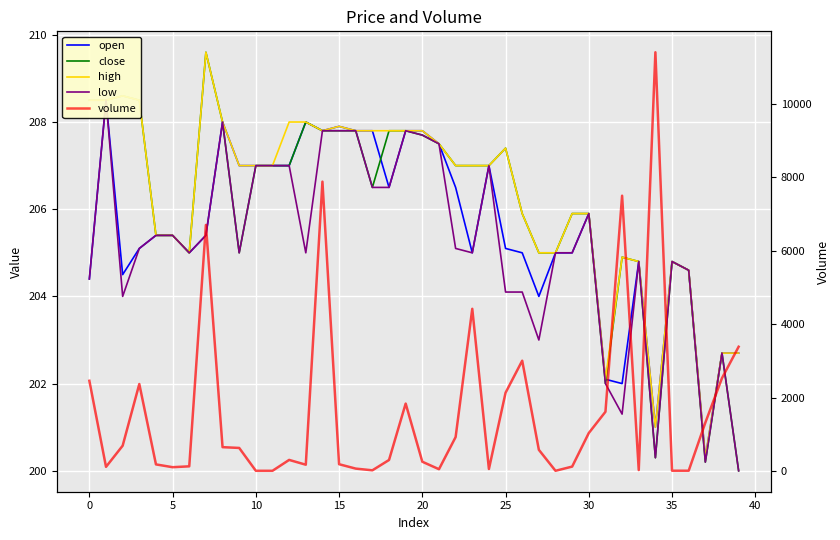

Reading left to right, what are all the values shown in this chart?

open: 204.4	208.5	204.5	205.1	205.4	205.4	205.0	205.4	208.0	207.0	207.0	207.0	207.0	208.0	207.8	207.9	207.8	207.8	206.5	207.8	207.8	207.5	206.5	205.0	207.0	205.1	205.0	204.0	205.0	205.0	205.9	202.1	202.0	204.8	201.0	204.8	204.6	200.3	202.7	202.7
close: 208.5	208.5	208.6	208.5	205.4	205.4	205.0	209.6	208.0	205.0	207.0	207.0	207.0	208.0	207.8	207.8	207.8	206.5	207.8	207.8	207.7	207.5	207.0	207.0	207.0	207.4	205.9	205.0	205.0	205.9	205.9	202.0	204.9	204.8	200.3	204.8	204.6	200.2	202.7	200.0
high: 208.5	208.5	208.6	208.5	205.4	205.4	205.0	209.6	208.0	207.0	207.0	207.0	208.0	208.0	207.8	207.9	207.8	207.8	207.8	207.8	207.8	207.5	207.0	207.0	207.0	207.4	205.9	205.0	205.0	205.9	205.9	202.1	204.9	204.8	201.0	204.8	204.6	200.3	202.7	202.7
low: 204.4	208.5	204.0	205.1	205.4	205.4	205.0	205.4	208.0	205.0	207.0	207.0	207.0	205.0	207.8	207.8	207.8	206.5	206.5	207.8	207.7	207.5	205.1	205.0	207.0	204.1	204.1	203.0	205.0	205.0	205.9	202.0	201.3	204.8	200.3	204.8	204.6	200.2	202.7	200.0
volume: 2455.9	112.7	688.7	2367.8	179.3	103.3	126.8	6698.5	648.8	627.5	5.3	5.3	301.6	171.1	7878.0	184.3	64.9	18.3	299.6	1835.6	251.9	48.6	923.4	4415.7	54.6	2131.0	3002.9	576.2	5.3	119.8	1033.9	1612.5	7494.9	25.4	11400.6	7.0	7.0	1316.1	2528.5	3382.9